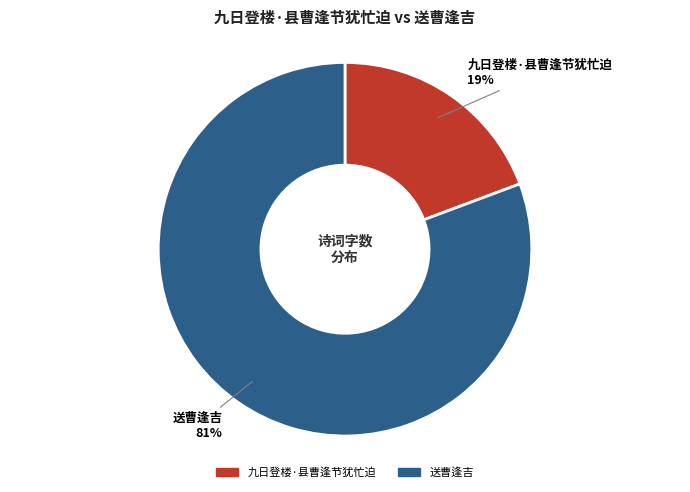

What is the ratio of the value at 九日登楼·县曹逢节犹忙迫 to the value at 送曹逢吉?

0.2